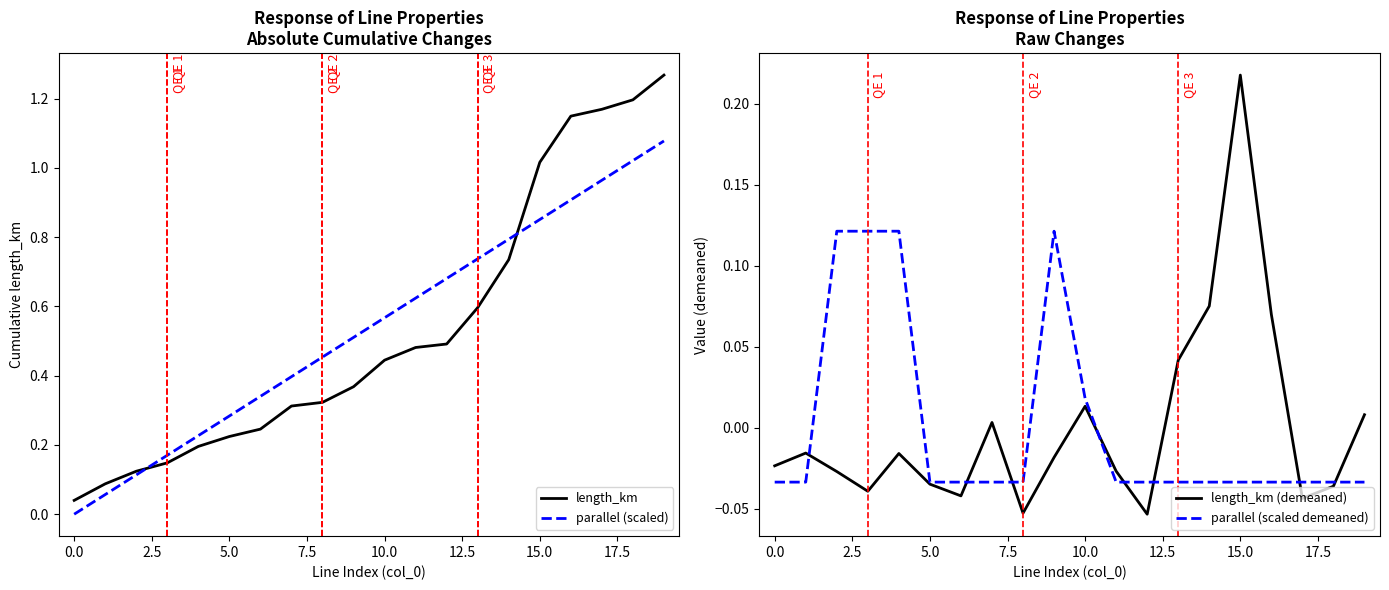

Is it true that length_km equals 0.5 at 17?

False